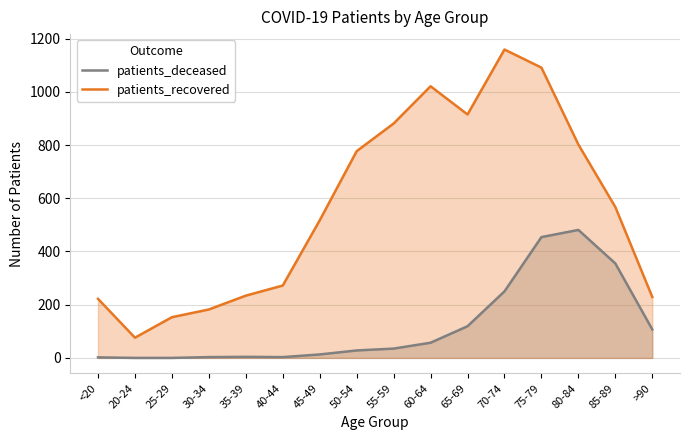

How many distinct data groups are displayed?

2